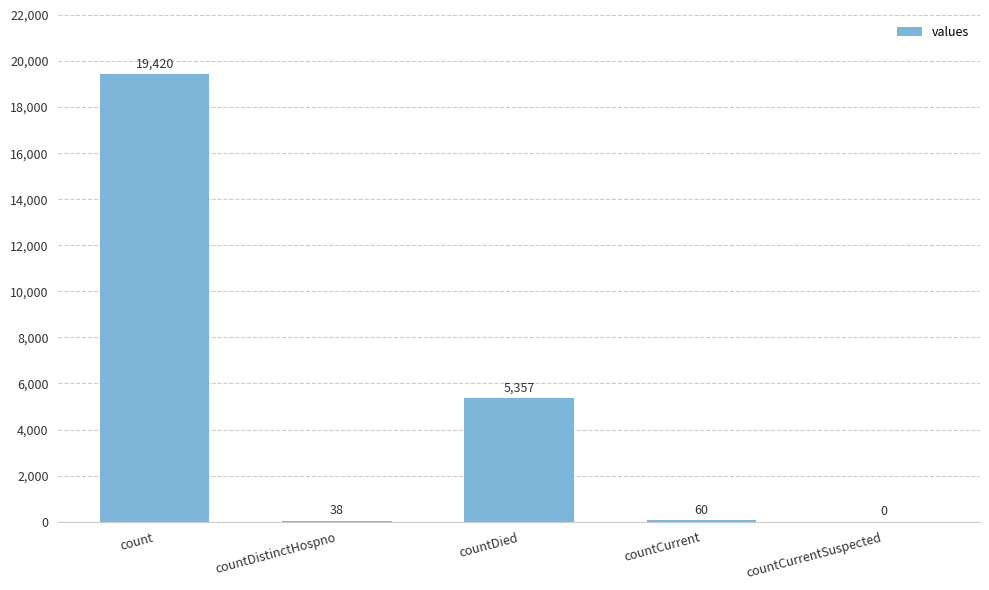

What is the average value?

4975